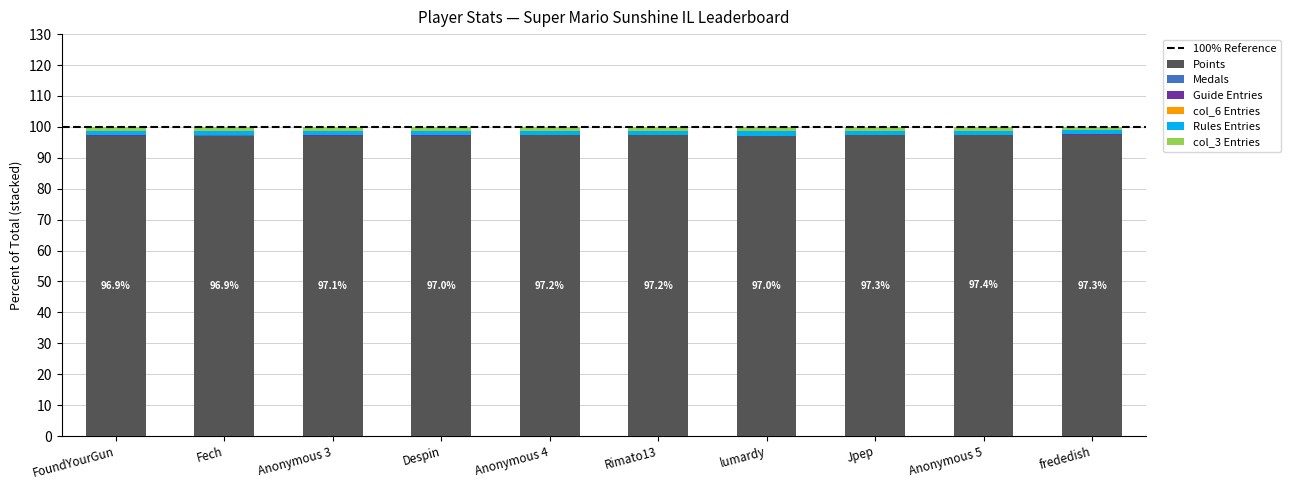

True or false: Points has a value of 96.9 at FoundYourGun.

True